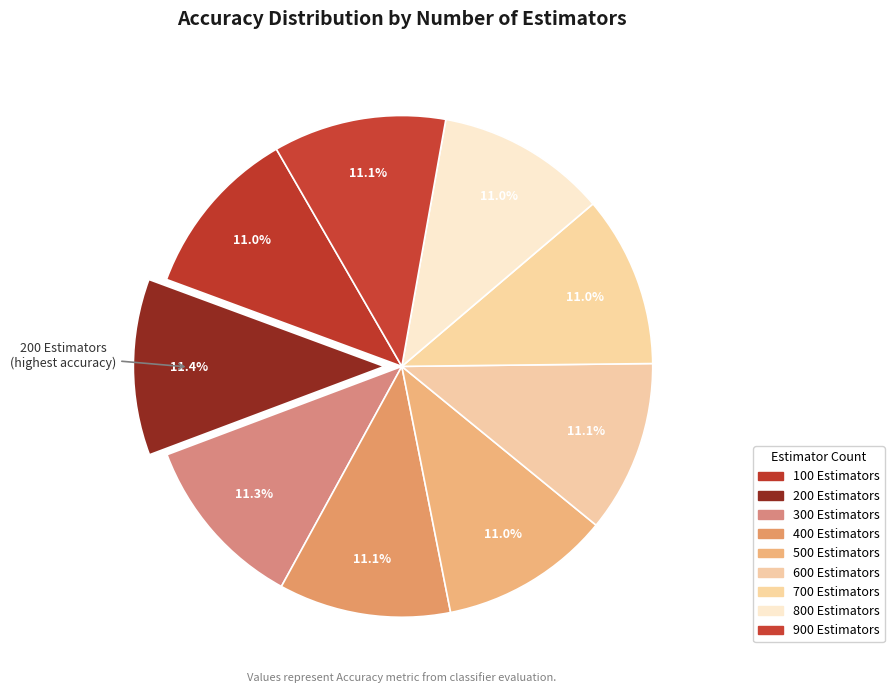

Do 300 Estimators and 700 Estimators together represent more than half of the pie?

No